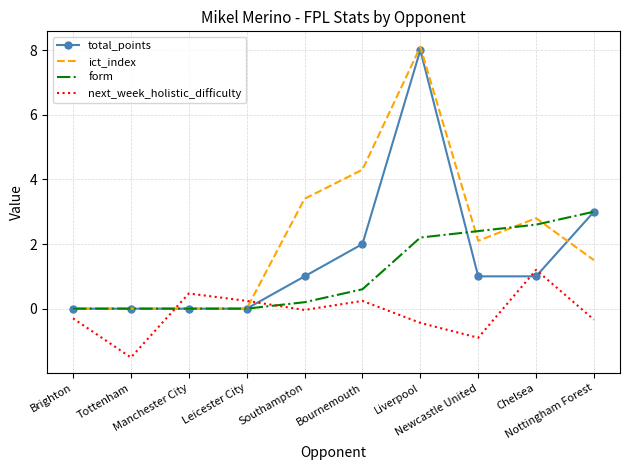

Rank the series by their average value, from highest to lowest.

ict_index, total_points, form, next_week_holistic_difficulty